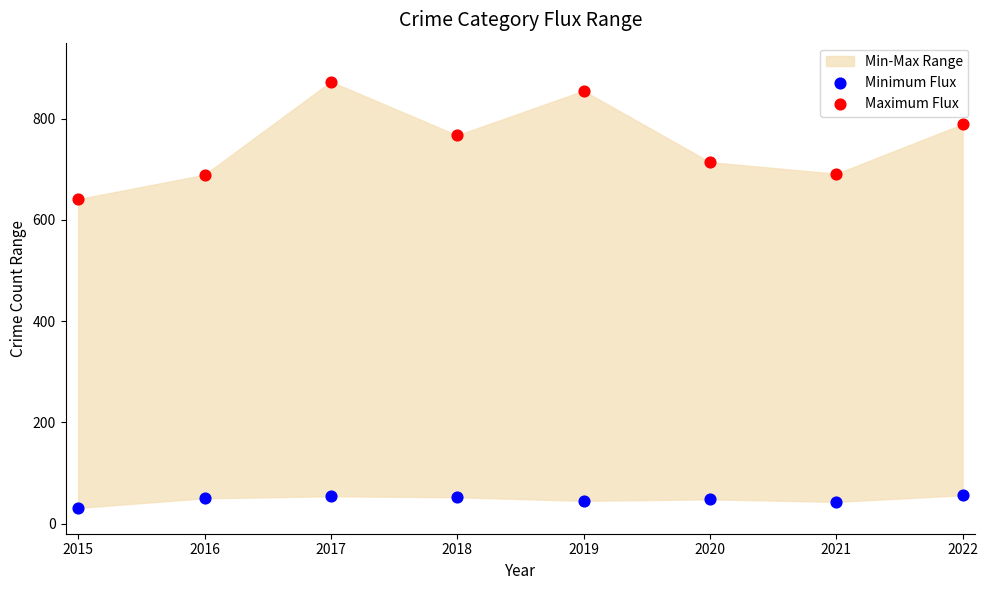

Which series contains the lowest Y value?

Minimum Flux